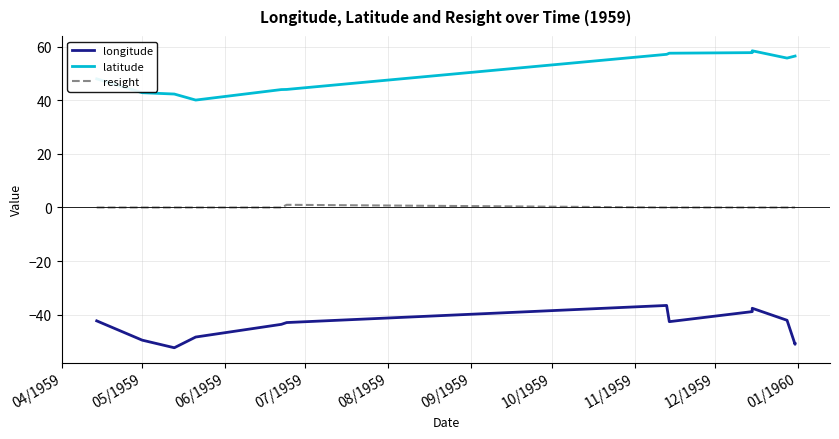

What is the difference between the second highest and second lowest values in the longitude series?

13.4